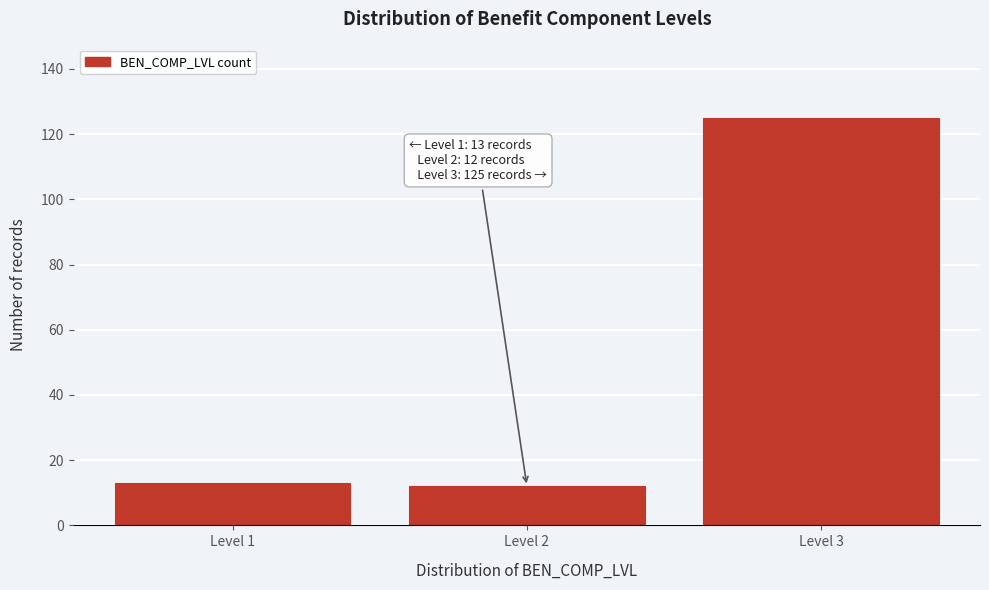

Reading right to left, list all the values displayed in this chart.

125	12	13